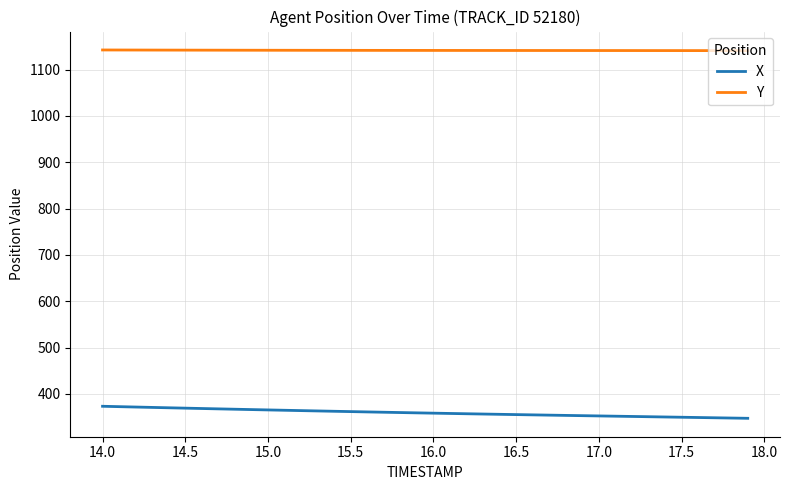

What is the minimum value shown in the chart?

347.4